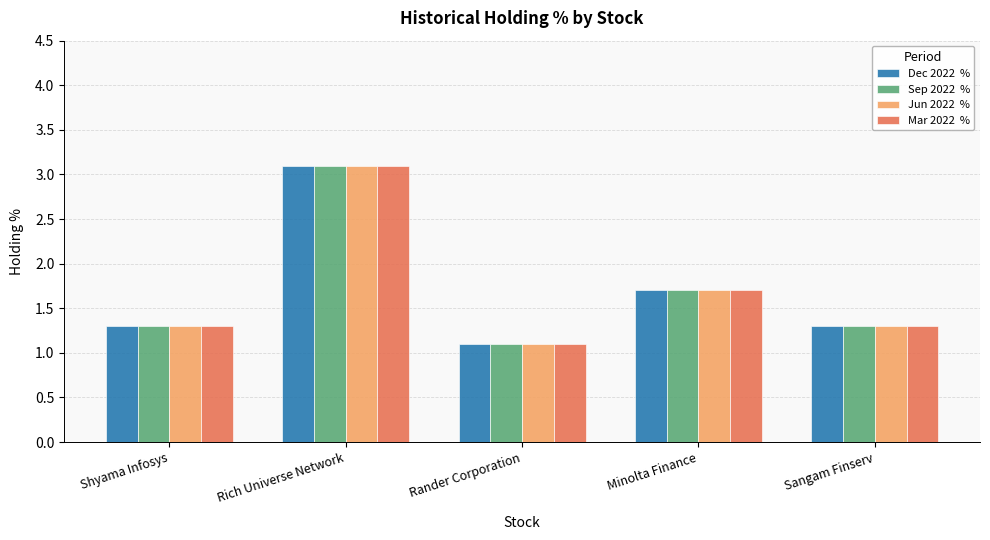

Which category has the highest value across all series?

Rich Universe Network